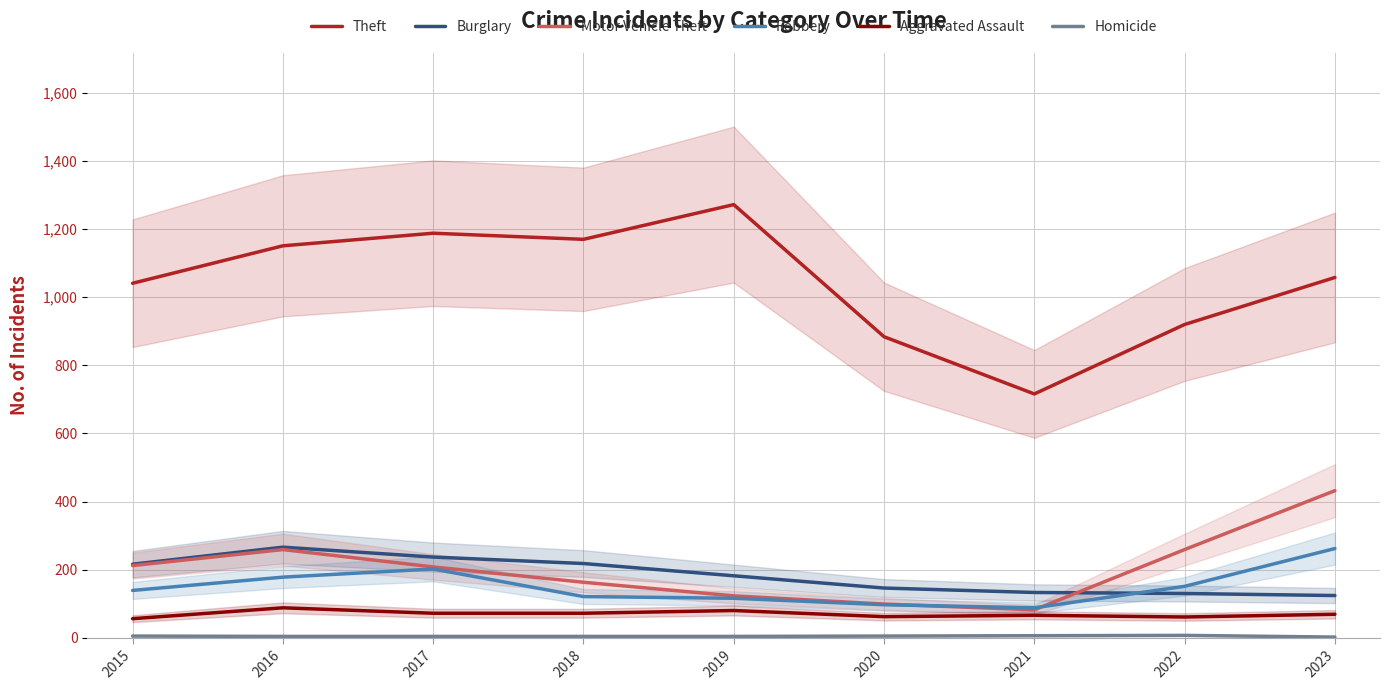

In Theft, how many points are lower than both neighbors (excluding endpoints)?

2